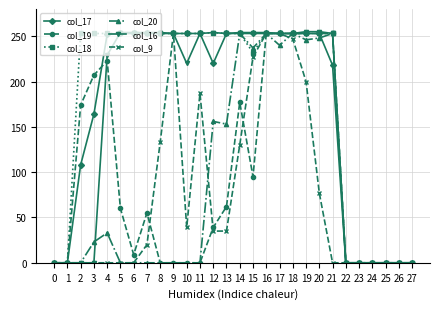

Which series changed the most between 4 and 7?

col_19